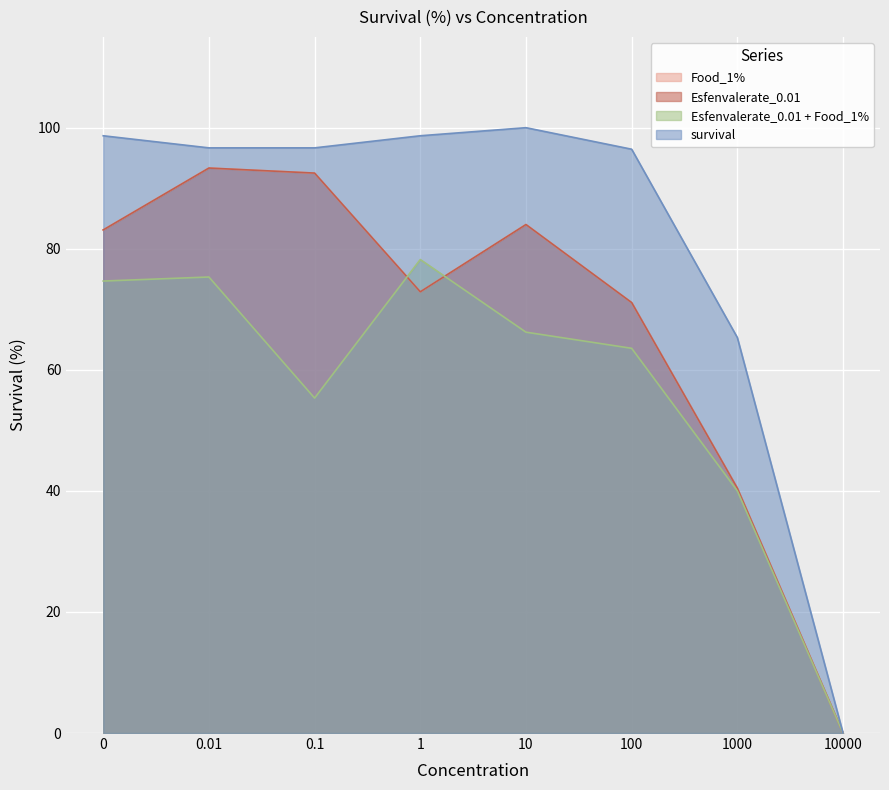

What is the sum of all Esfenvalerate_0.01 values?

537.4